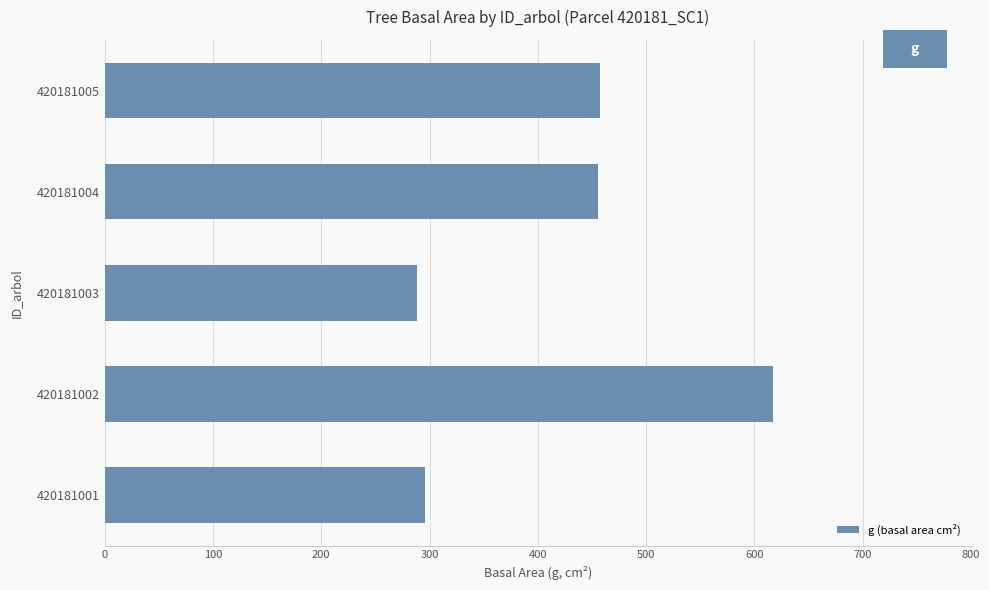

Is it true that the value at 420181002 is 205.5?

False